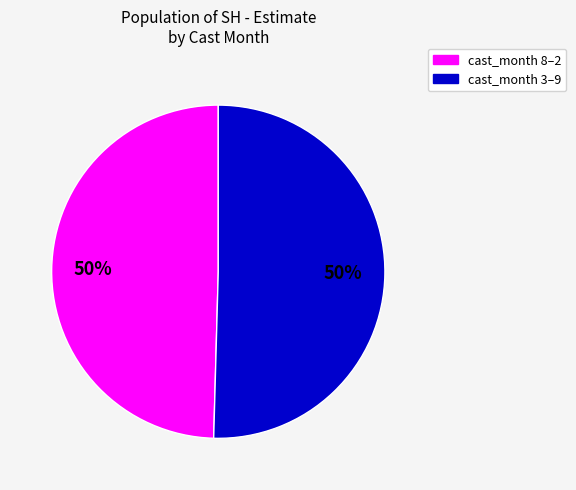

To the nearest percent, what is the average slice percentage?

50%